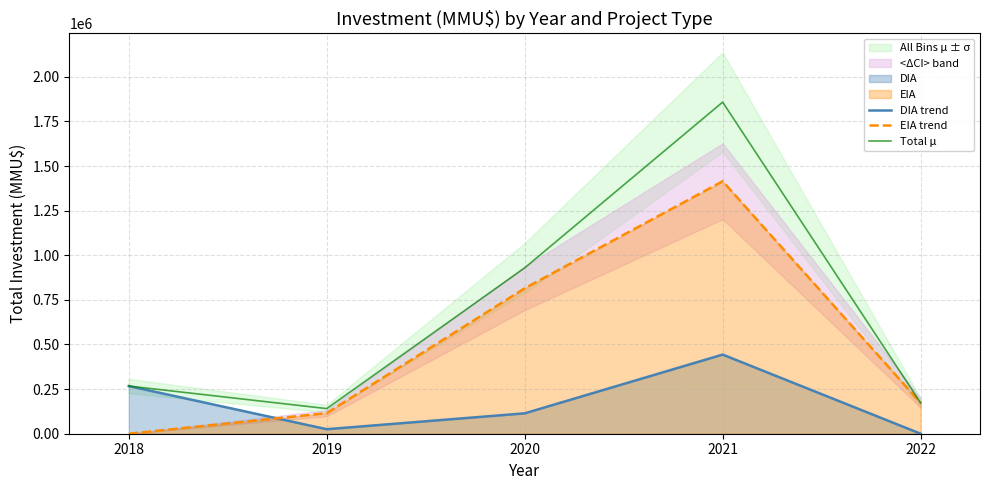

True or false: EIA trend has more than 2 points higher than both neighbors.

False